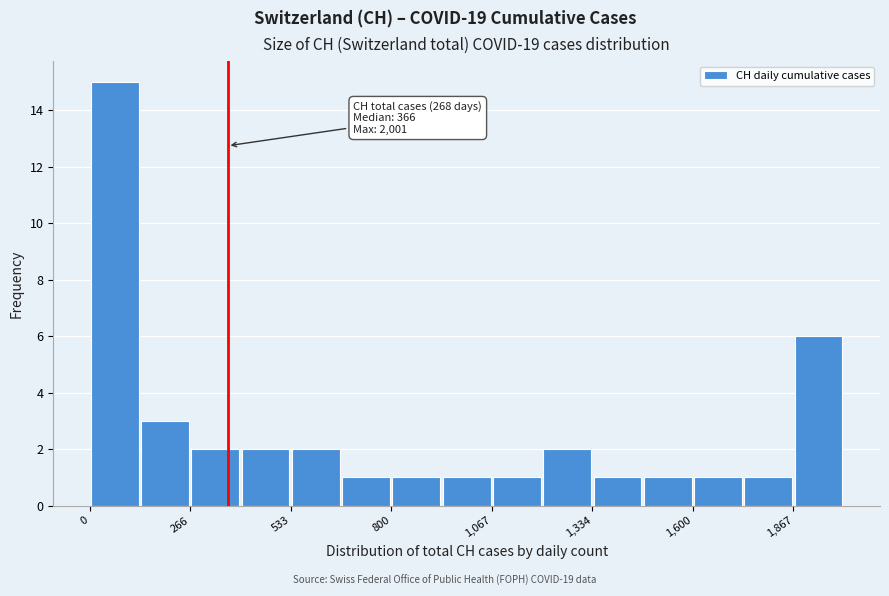

Around what value on the x-axis is the tallest bar? Give the approximate position of its centre, as read against the axis.

50